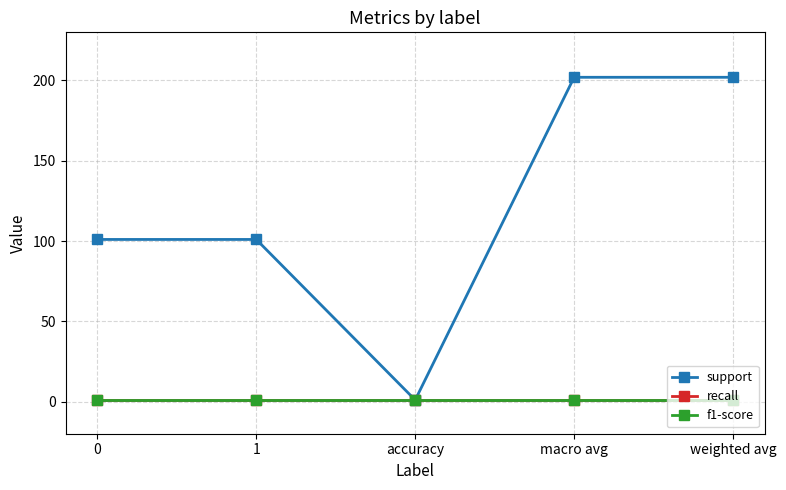

Is this an area chart (filled region under the line)?

No